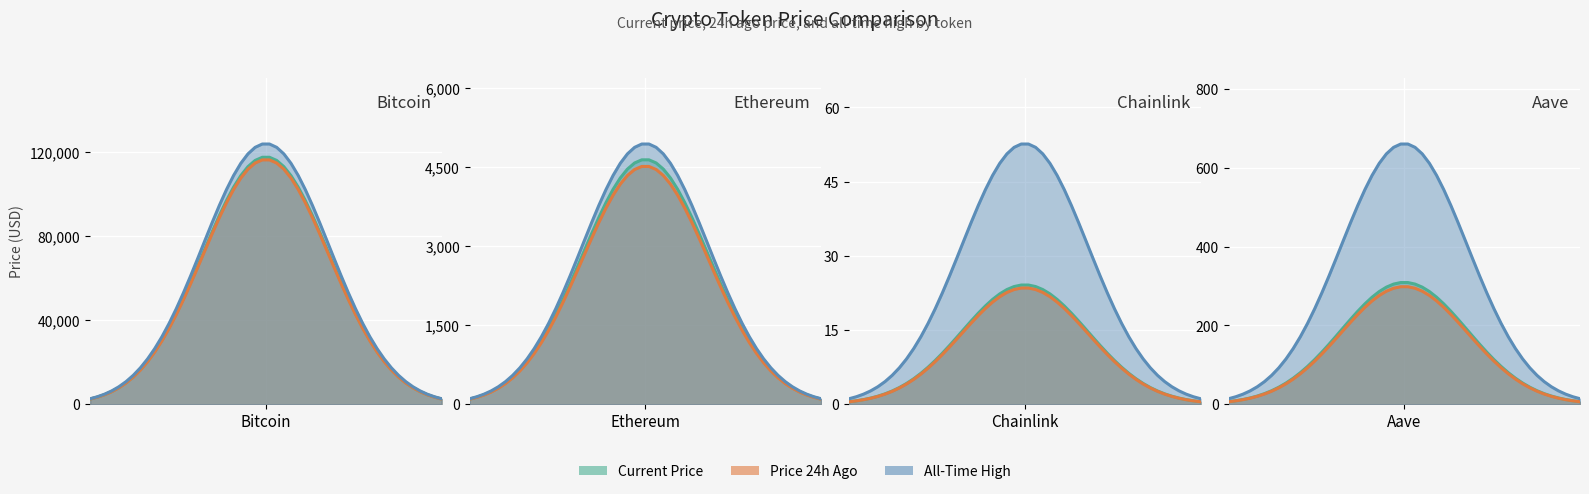

List the series in order of their peak value, lowest first.

price24hAgo, price, allTimeHigh